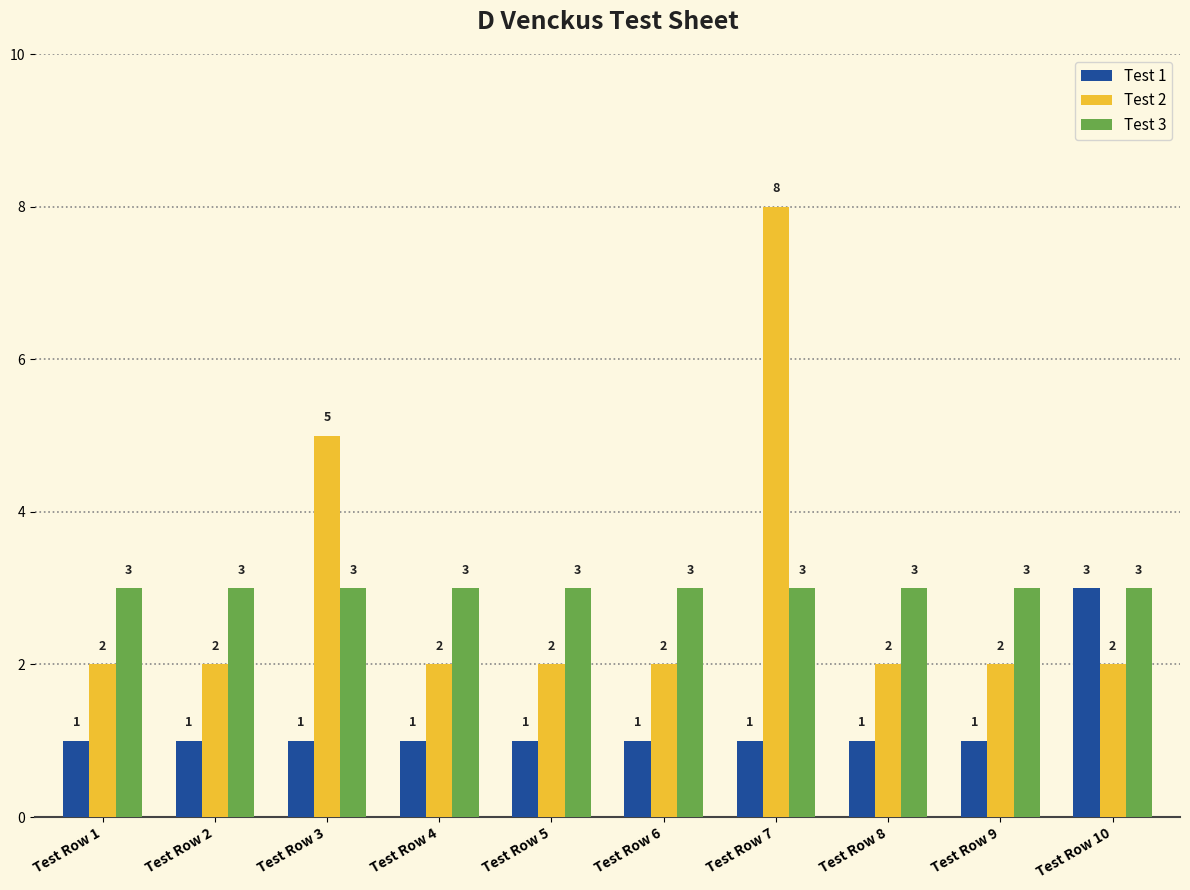

Count the number of data series in this chart.

3